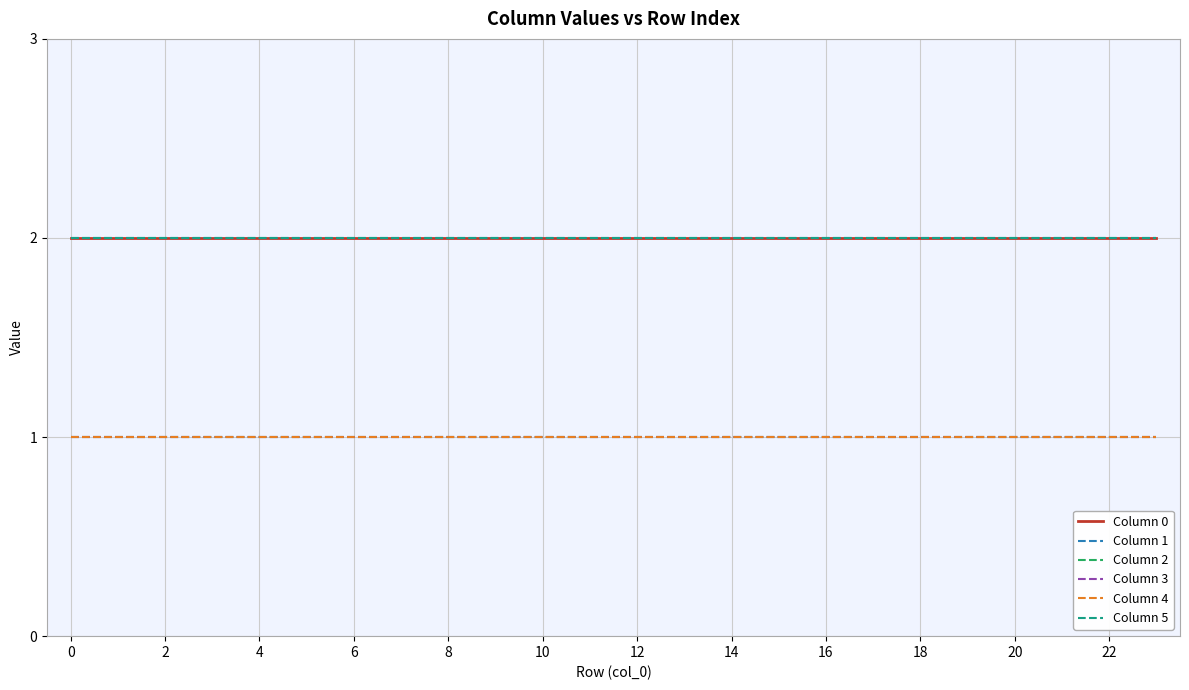

Does the chart have visible grid lines?

Yes